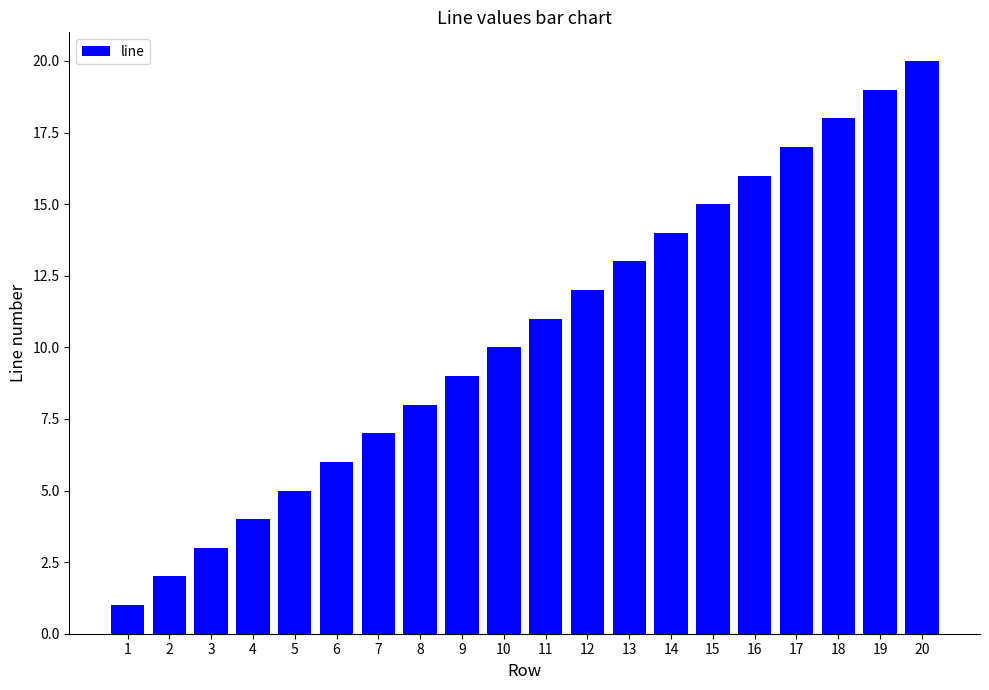

How many bars are there in total?

20